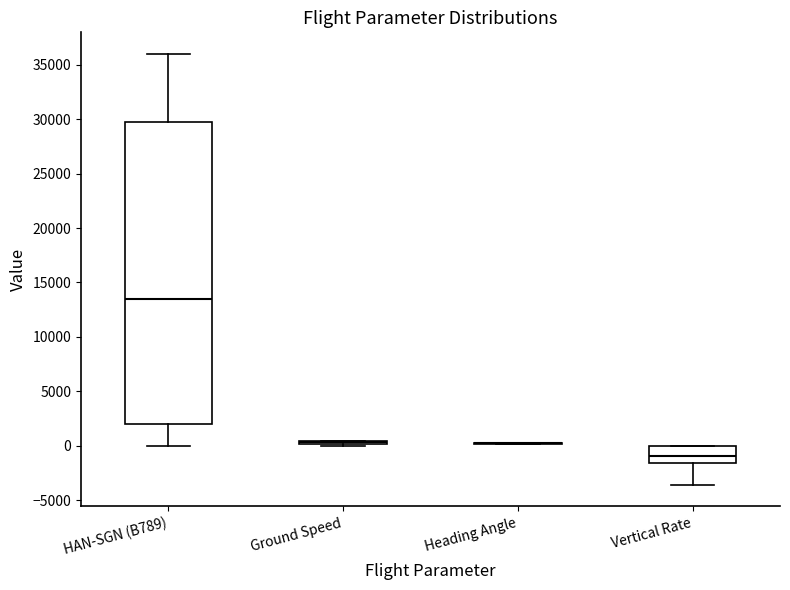

Where is the upper edge of the box for Vertical Rate on the y-axis? The values are not printed on the chart, so give them approximately, as read against the axis.

0